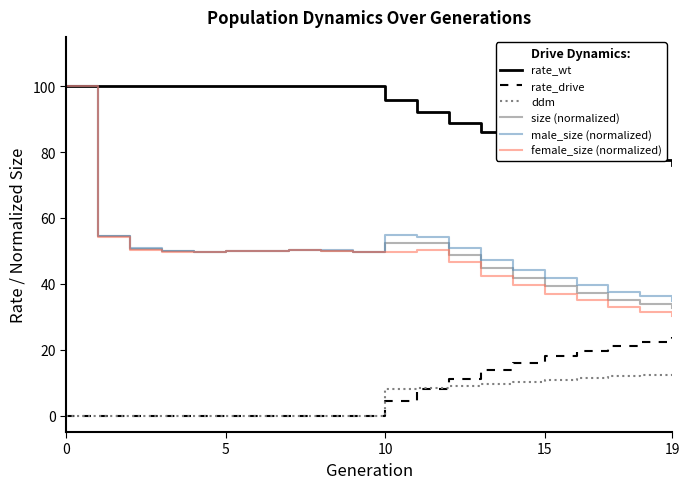

Does the chart have visible grid lines?

No